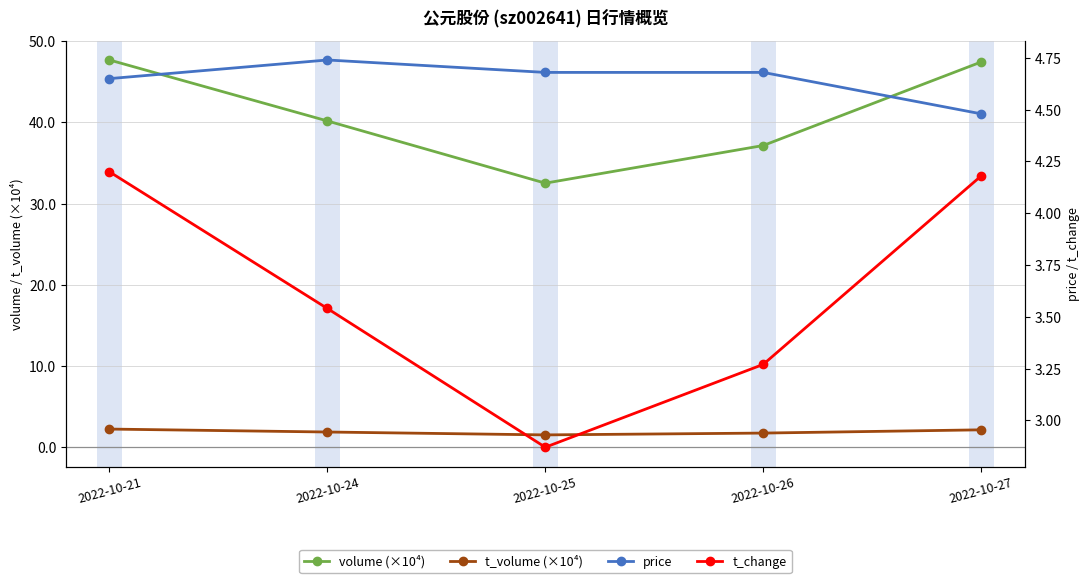

Reading left to right, extract all data points from this chart.

volume (×10⁴): 47.7	40.2	32.5	37.1	47.4
t_volume (×10⁴): 2.2	1.9	1.5	1.7	2.1
price: 4.7	4.7	4.7	4.7	4.5
t_change: 4.2	3.5	2.9	3.3	4.2